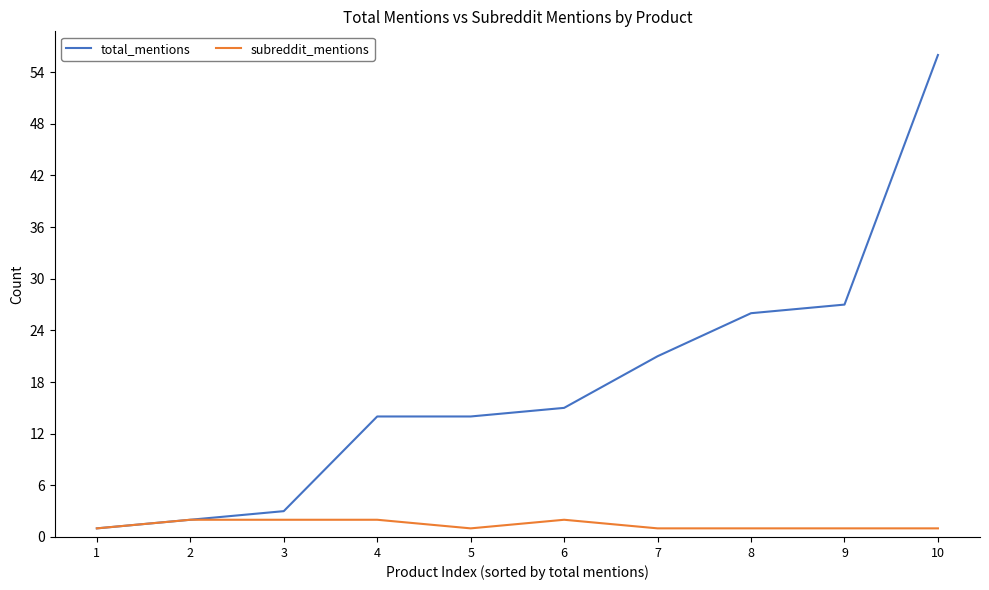

How many lines are shown in the chart?

2